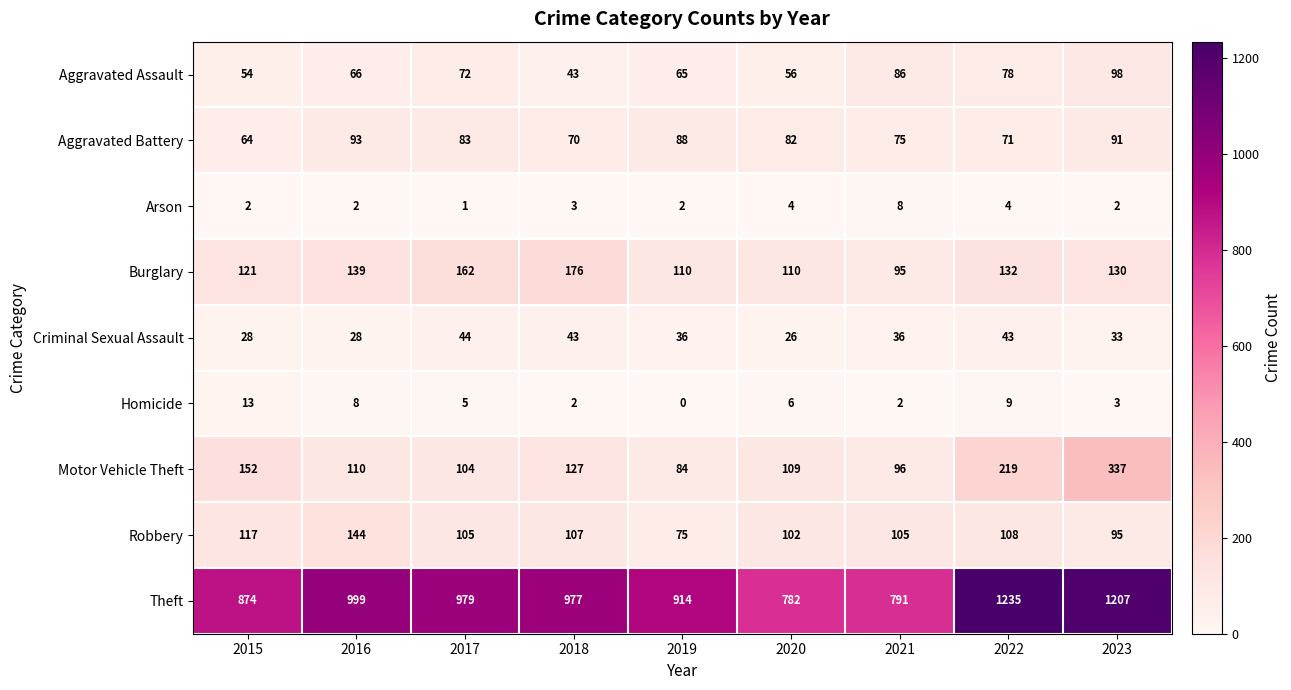

The value of Aggravated Battery at 2021 is 75. True or false?

True